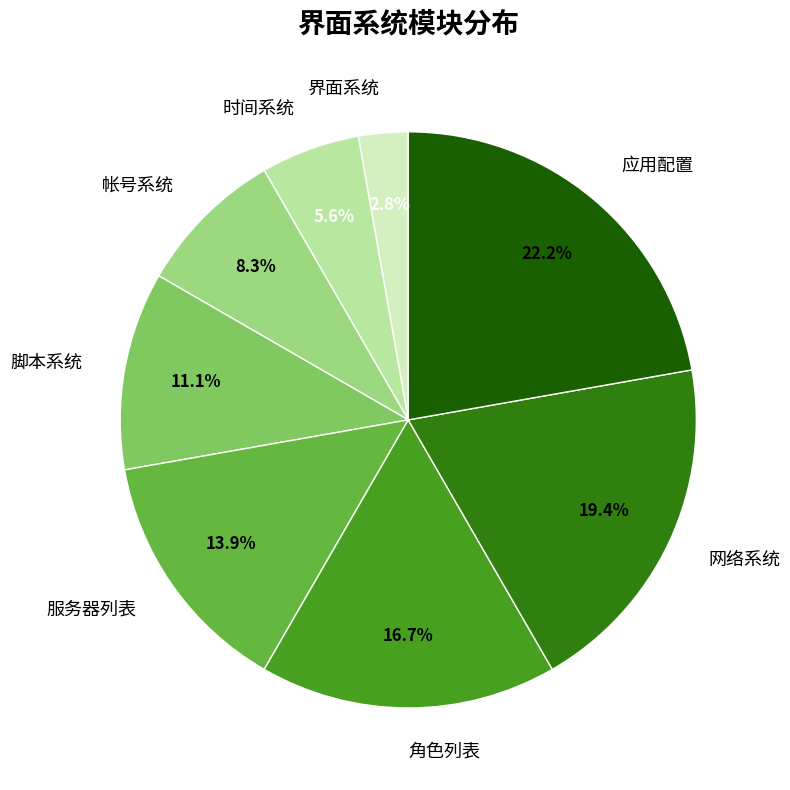

Is there a majority slice in this chart?

No